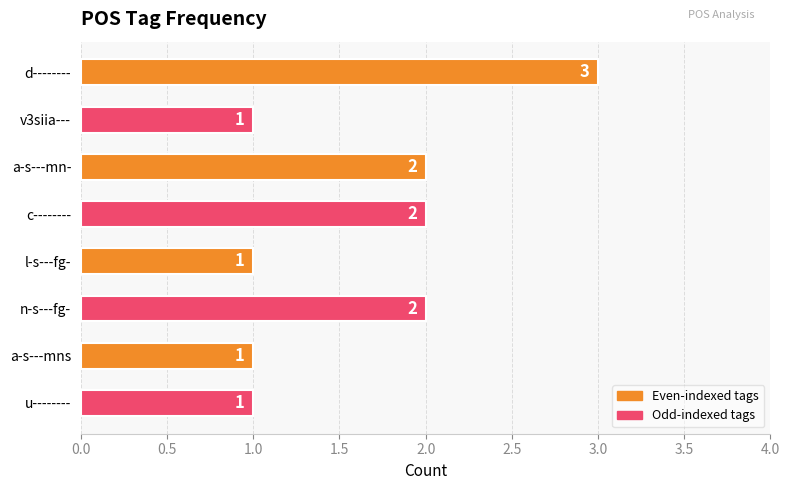

What is the label of the 3rd bar from the bottom?

n-s---fg-